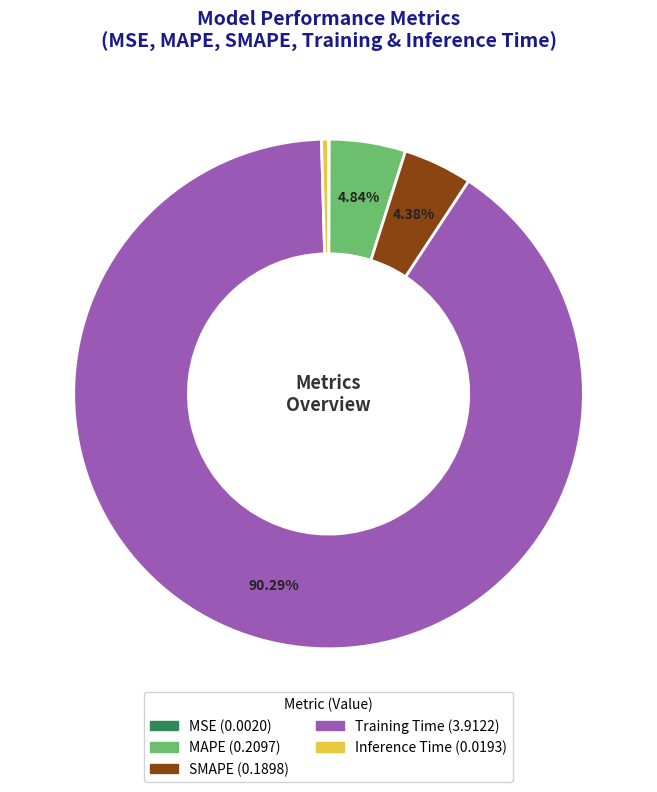

What is the largest slice in the pie chart?

Training Time